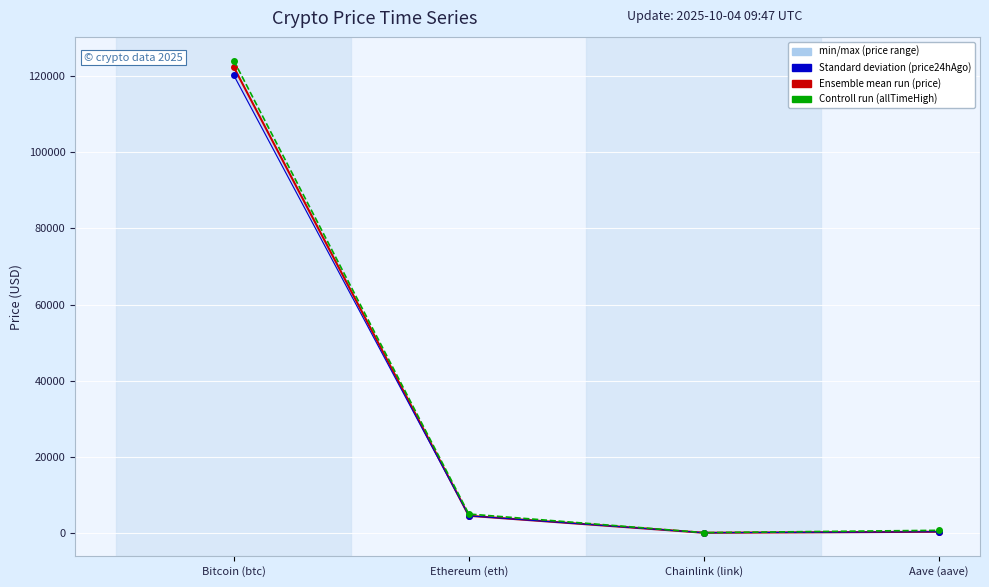

Where is the first local minimum for allTimeHigh?

Chainlink (link)